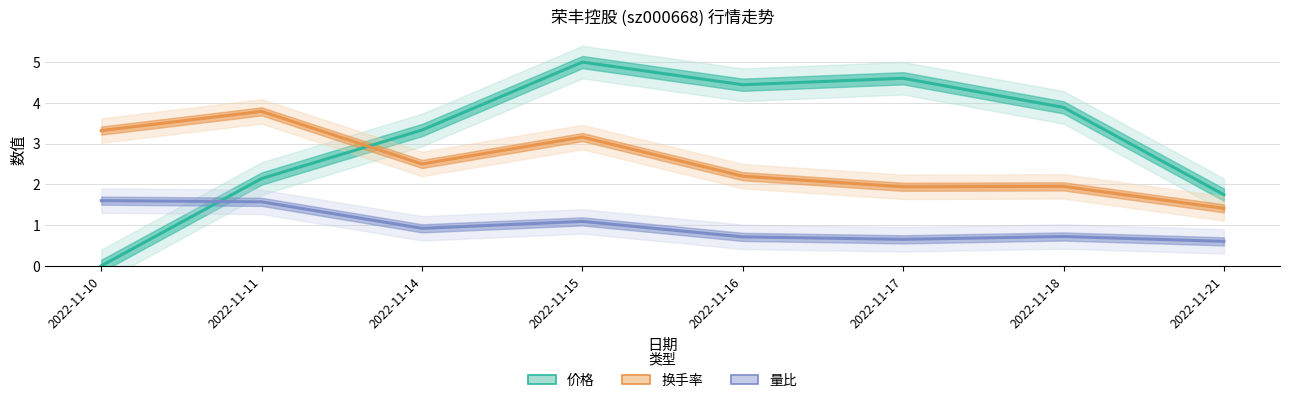

Count the number of categories in the chart.

8